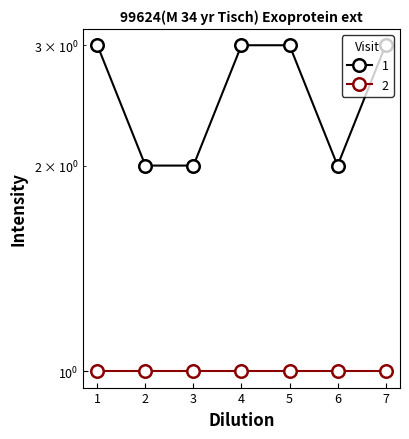

At which label is the value closest to 2?

2